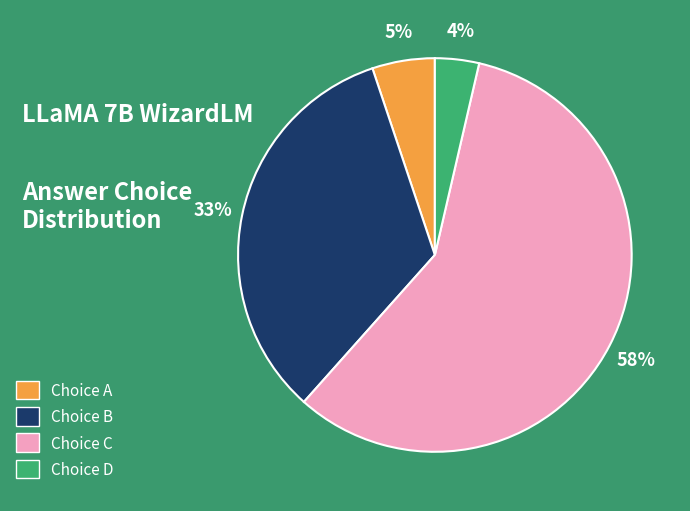

To the nearest percent, what is the combined percentage of Choice B and Choice C?

91%